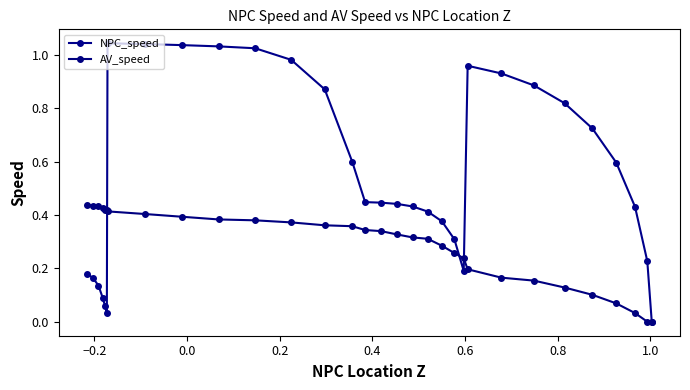

How many data points does each series have?

31